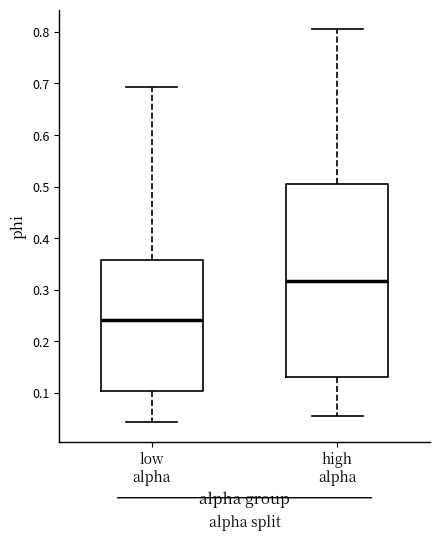

Which box has the lowest median line?

low alpha